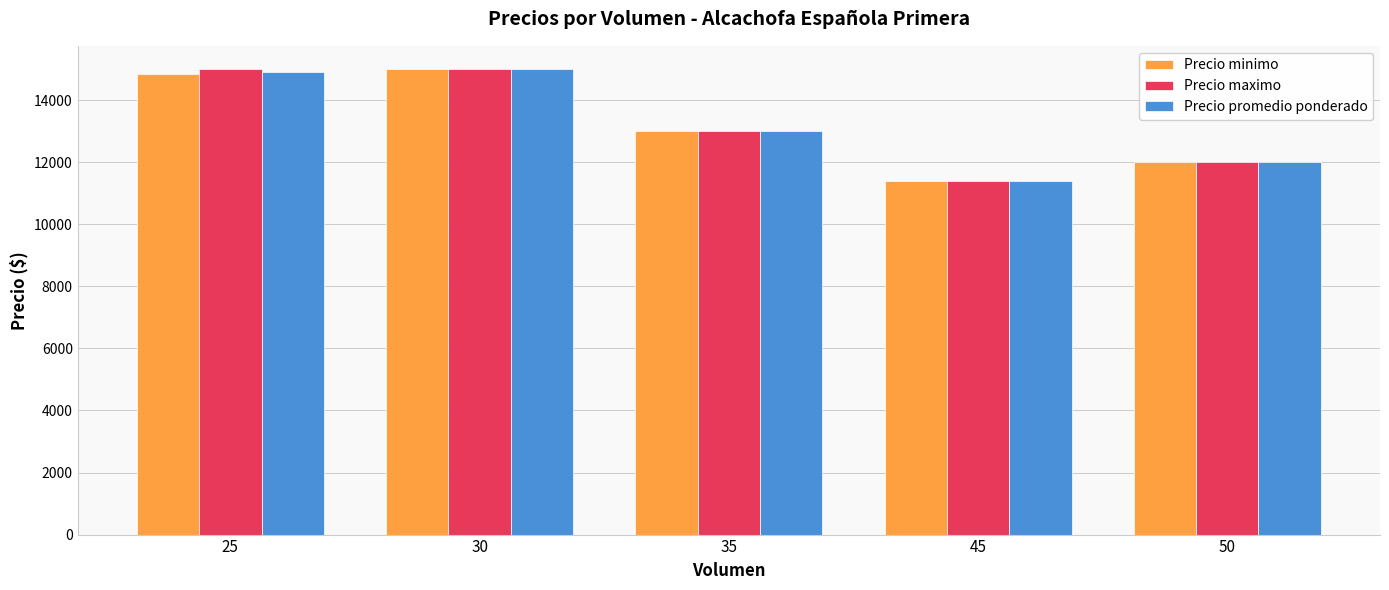

What is the total value across all series at 45?

34200.0